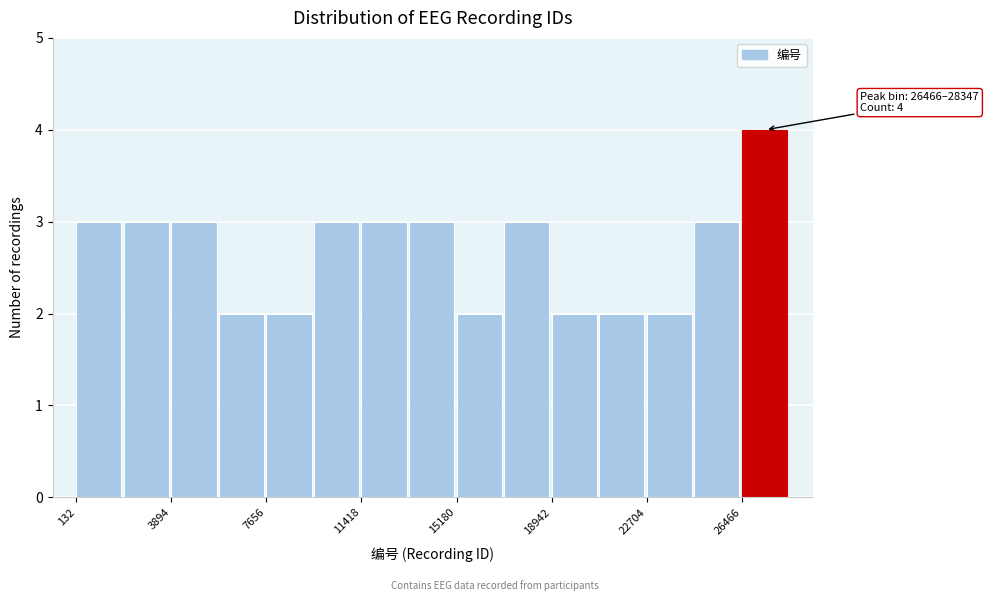

Around what value on the x-axis is the tallest bar? Give the approximate position of its centre, as read against the axis.

27500